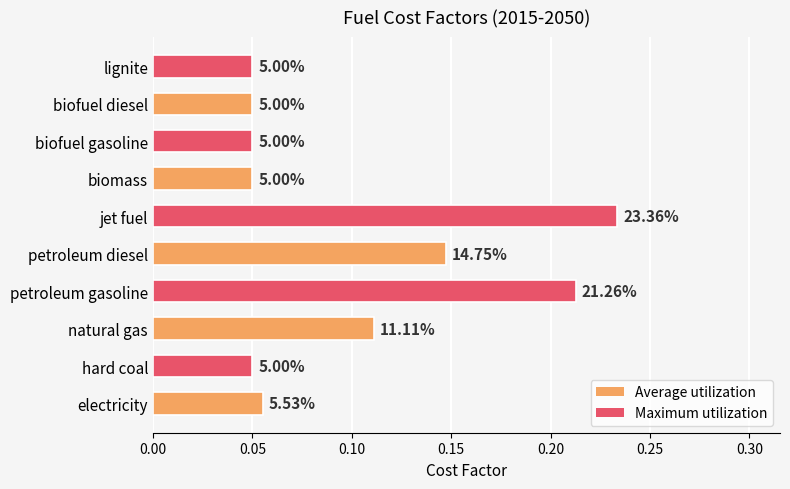

Which category has the highest value across all series?

jet fuel